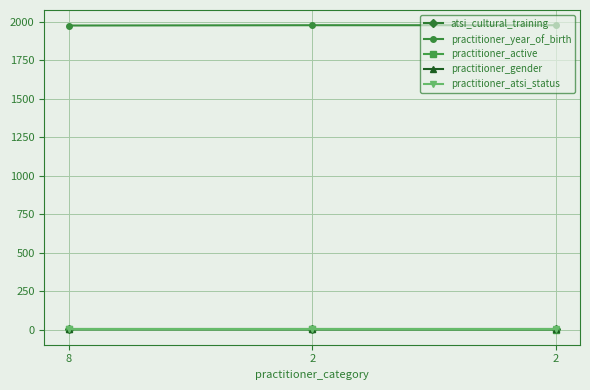

Which has a higher value, 8 or 2?

8